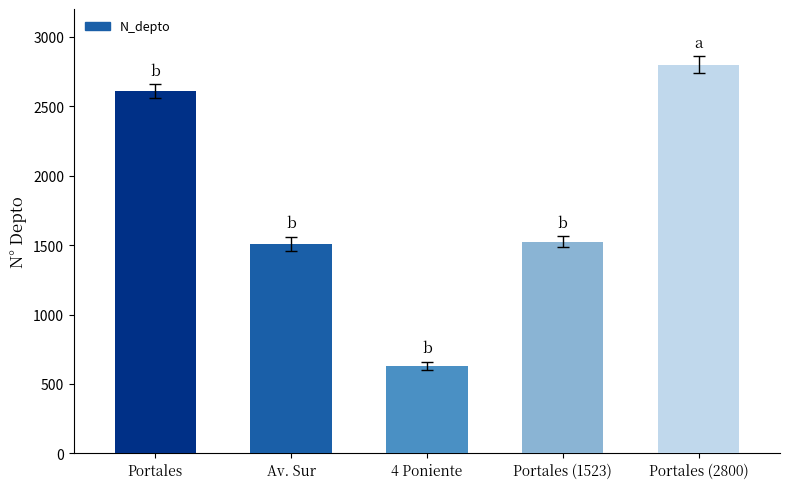

Is it true that the value at Portales (2800) is 3732?

False